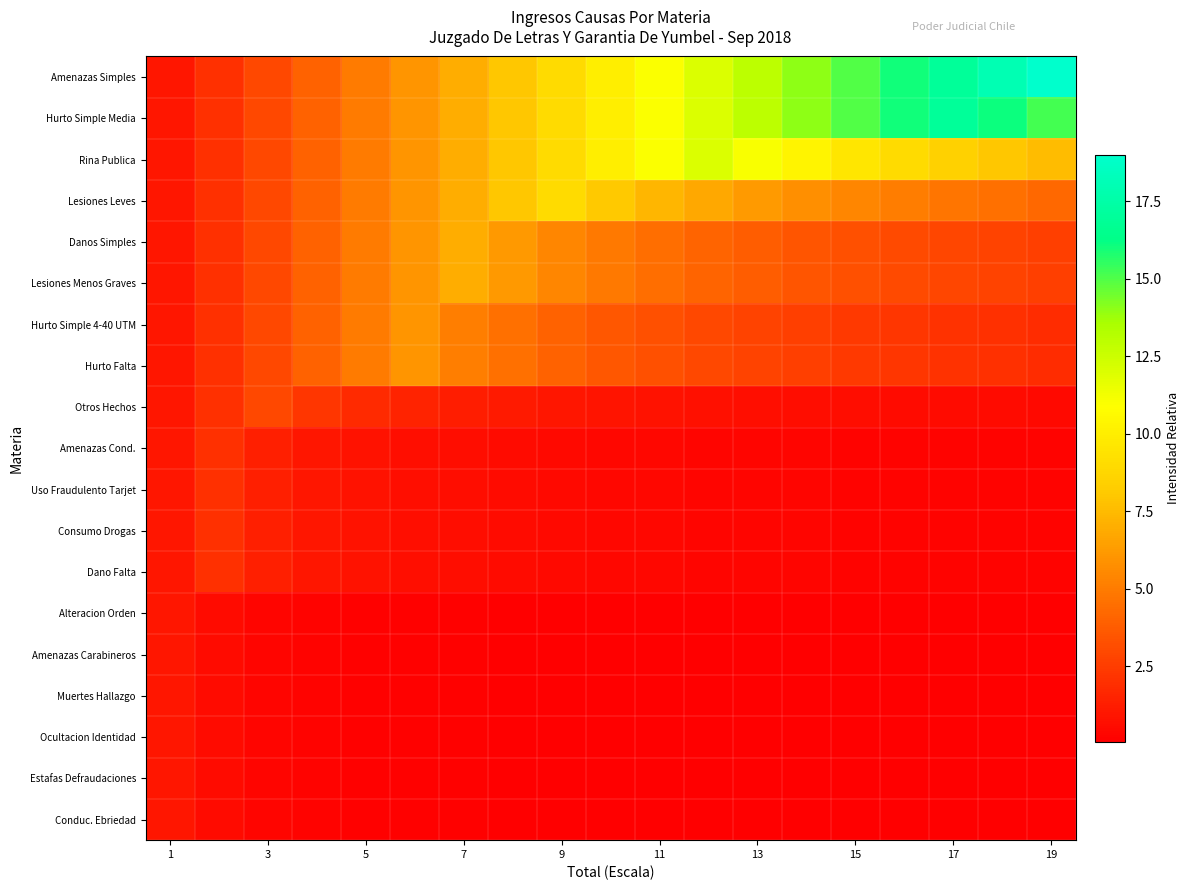

List the series in order of their peak value, highest first.

Amenazas Simples, Hurto Simple Media, Rina Publica, Lesiones Leves, Danos Simples, Lesiones Menos Graves, Hurto Simple 4-40 UTM, Hurto Falta, Otros Hechos, Amenazas Cond., Uso Fraudulento Tarjet, Consumo Drogas, Dano Falta, Alteracion Orden, Amenazas Carabineros, Muertes Hallazgo, Ocultacion Identidad, Estafas Defraudaciones, Conduc. Ebriedad